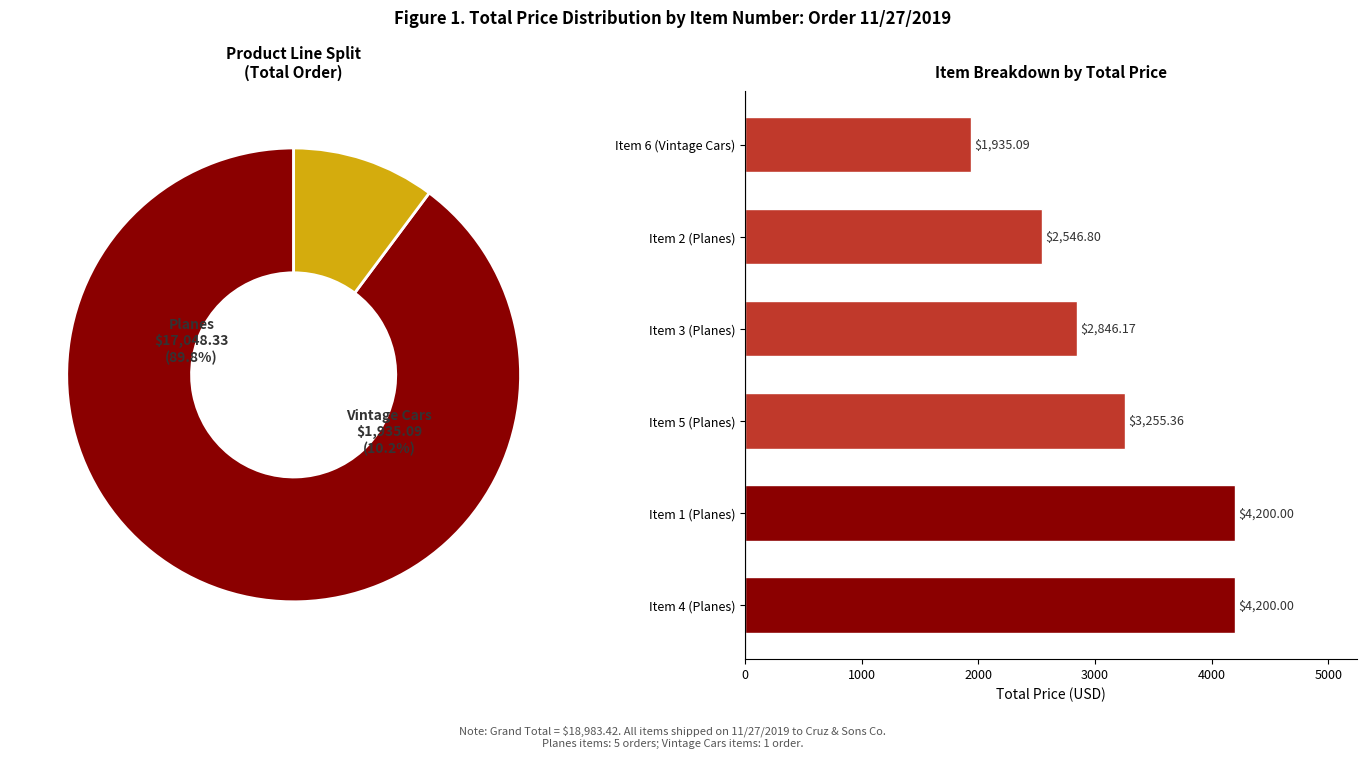

Do Item 2 (Planes) and Item 1 (Planes) together represent more than half of the pie?

No